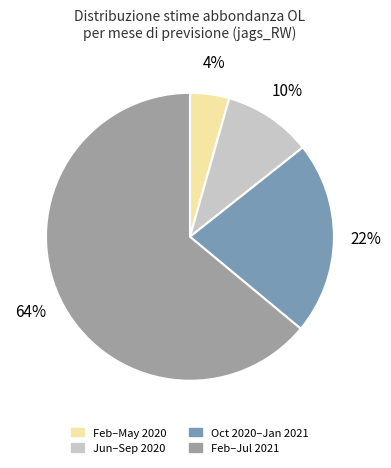

To the nearest percent, what percentage of the pie is Feb–Jul 2021?

64%